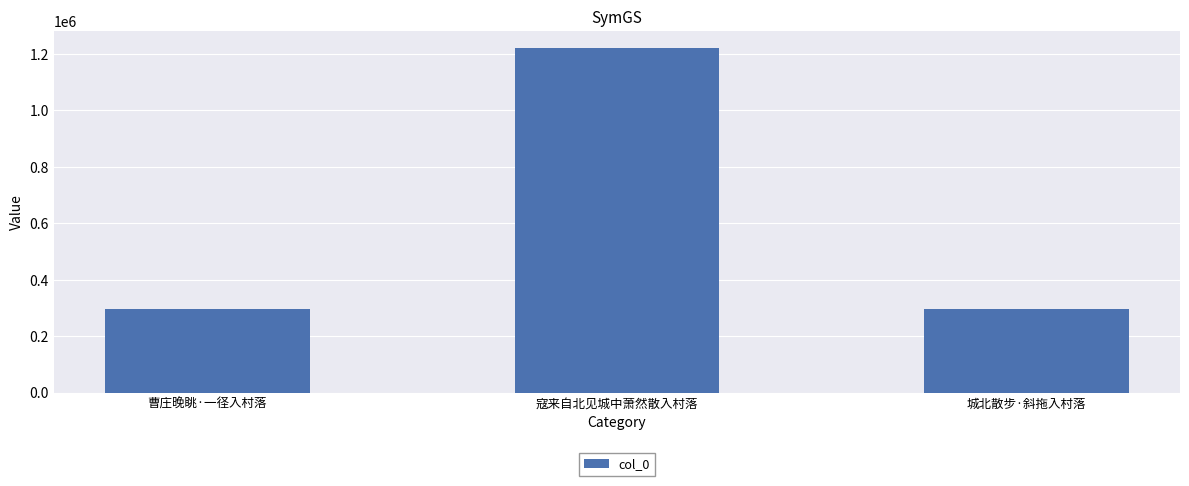

What is the greatest value displayed?

1220828